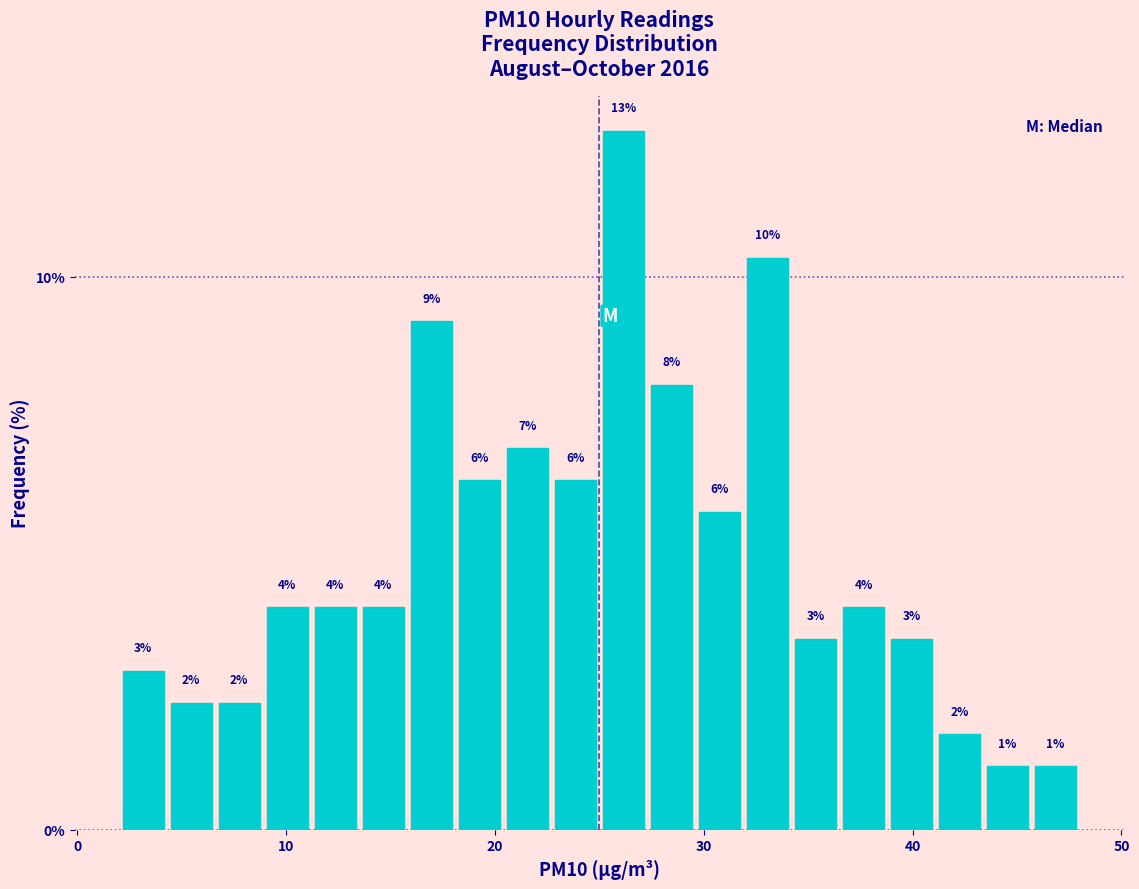

Around what value on the x-axis is the tallest bar? Give the approximate position of its centre, as read against the axis.

26